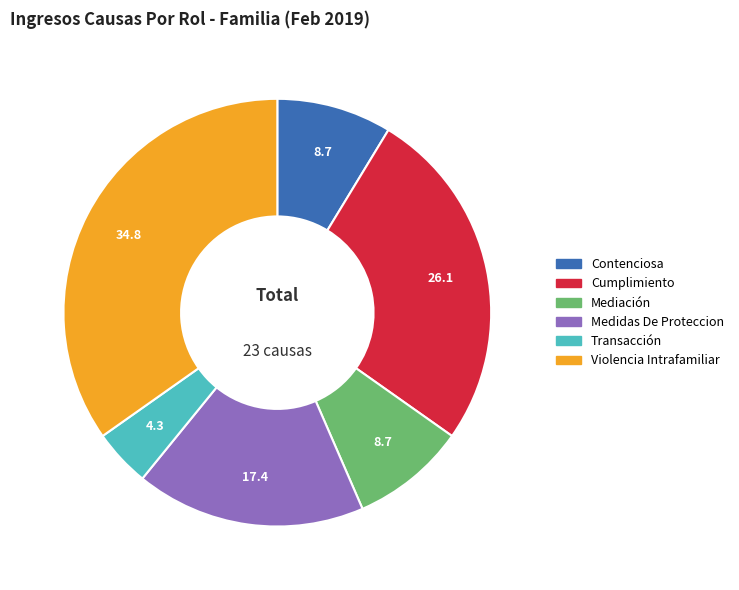

How many slices are in this pie chart?

6